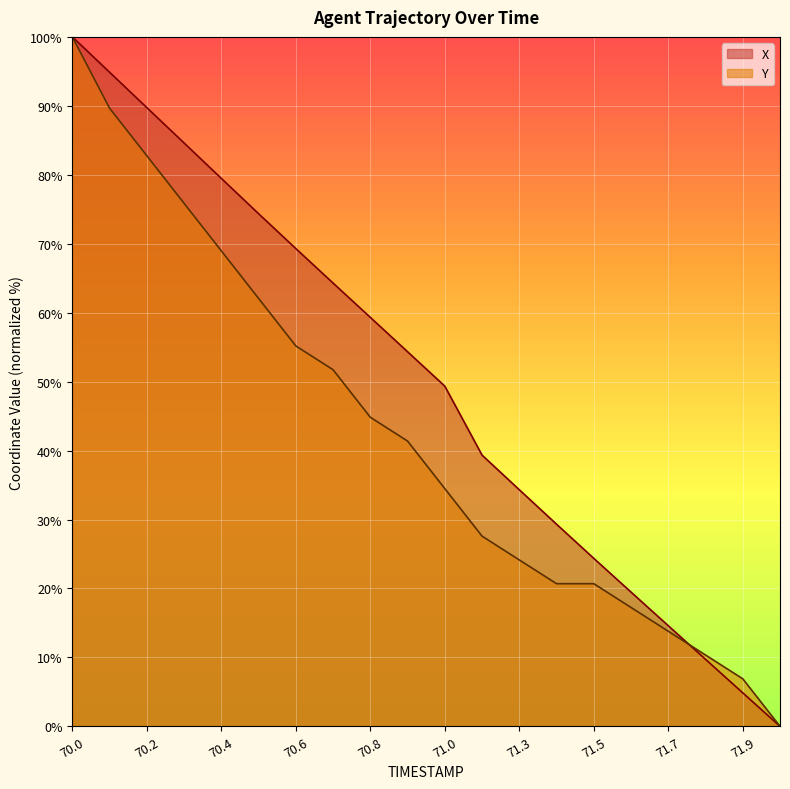

Which label corresponds to the smallest value in the chart?

72.0